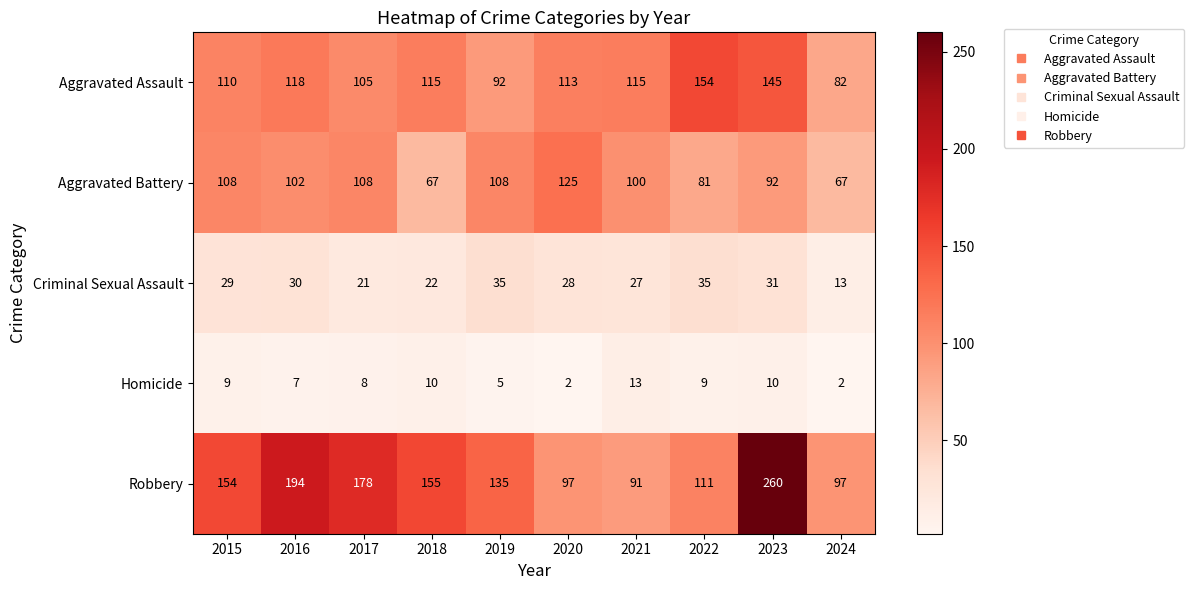

Read the Homicide value at 2023, to the nearest 10.

10